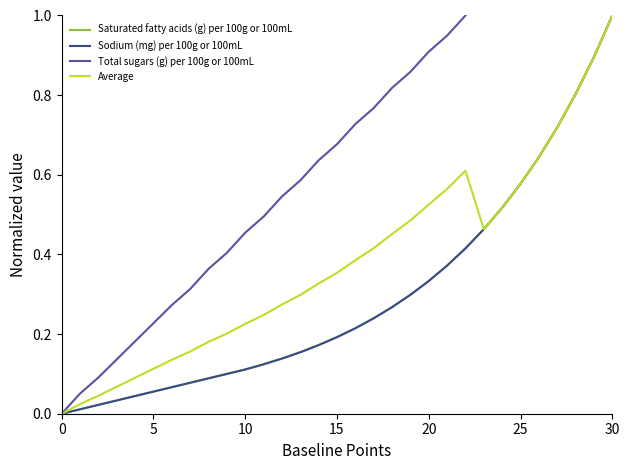

True or false: Average has a value of 0.1 at 11.

False